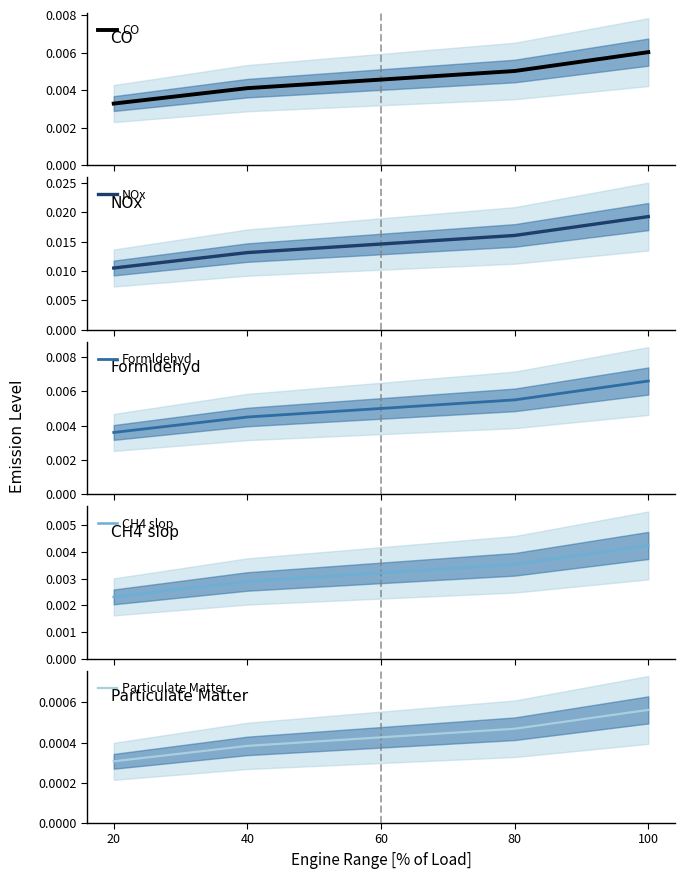

Does the chart display data point markers on the line(s)?

No